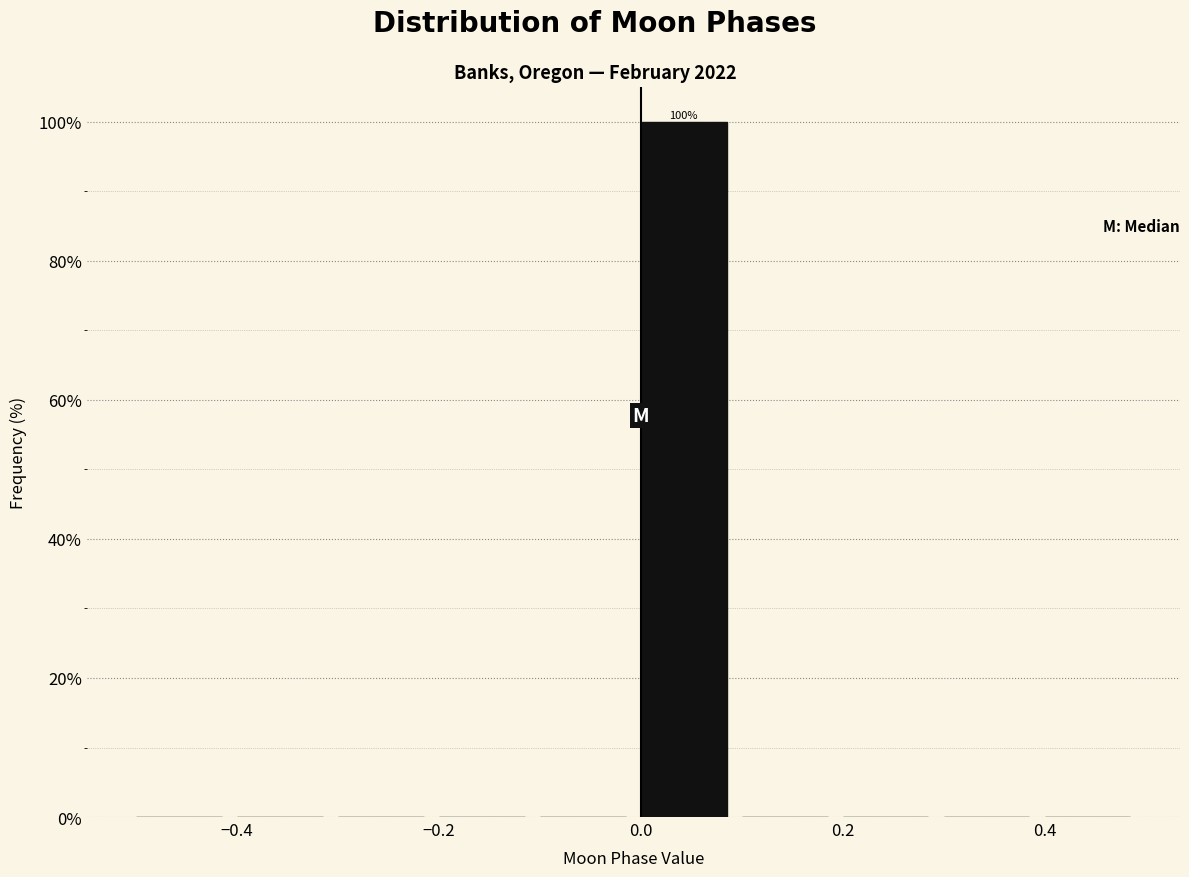

Which range on the x-axis has the tallest bar?

0.0 to 0.1